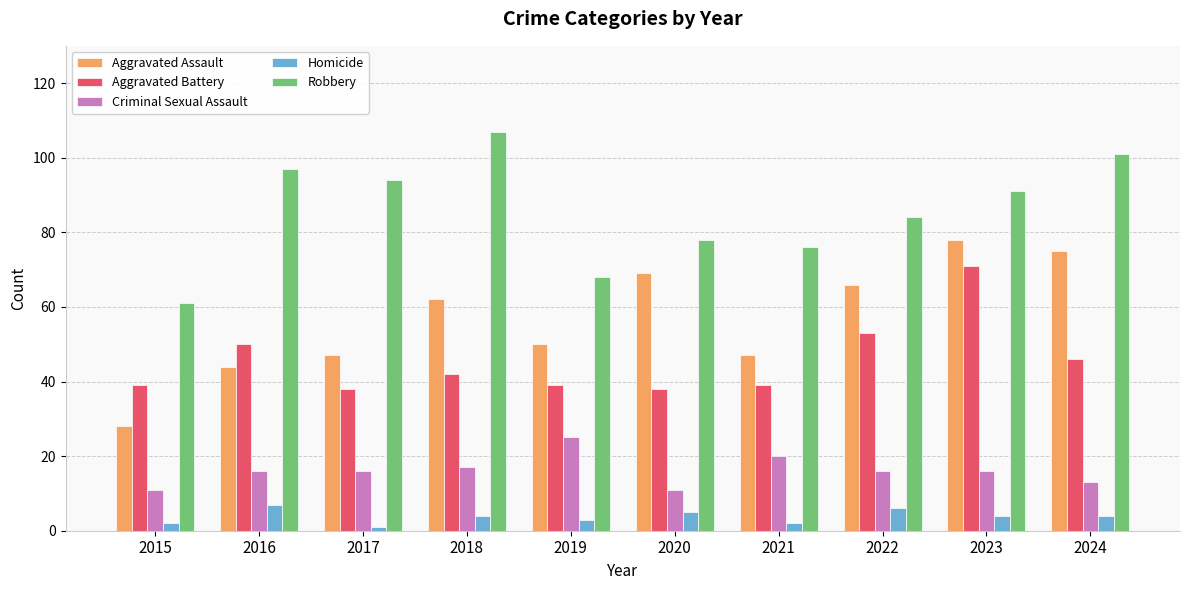

Which series has the largest total across all categories?

Robbery